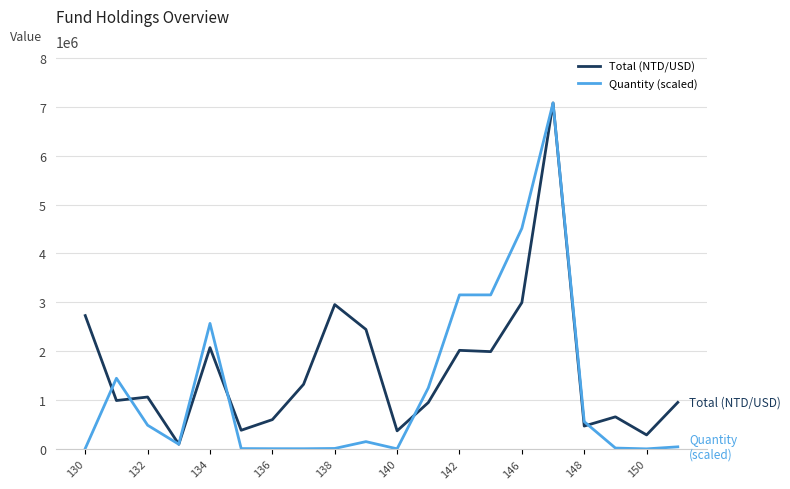

List the series in order of their overall mean, lowest first.

Quantity (scaled), Total (NTD/USD)